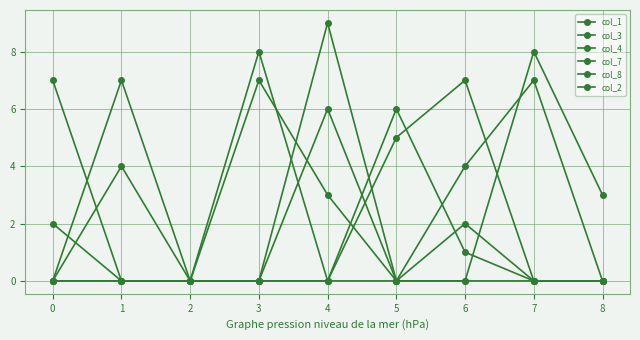

How many col_2 values are between 0 and 1?

7